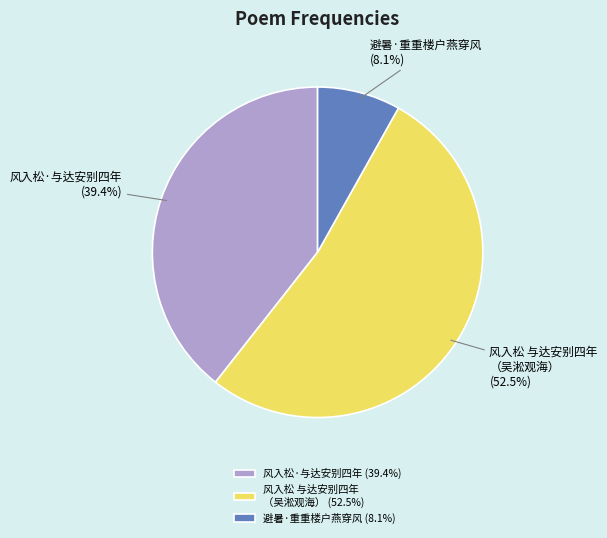

Which category accounts for the majority?

风入松 与达安别四年 （吴淞观海） (52.5%)